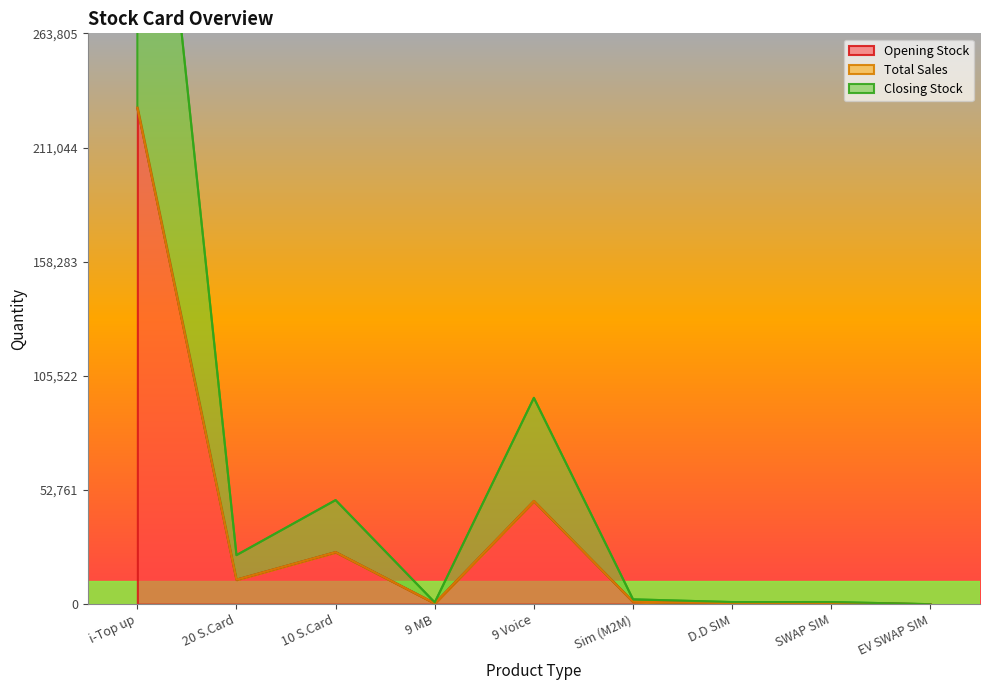

What is the greatest value displayed?

229396